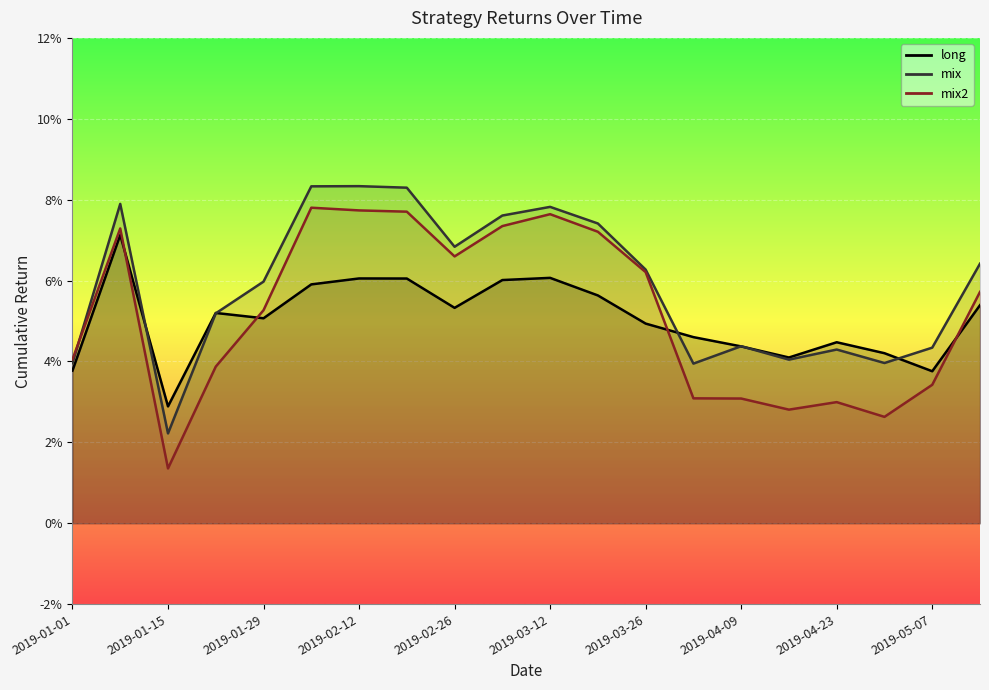

What position from the left is 2019-03-12?

11